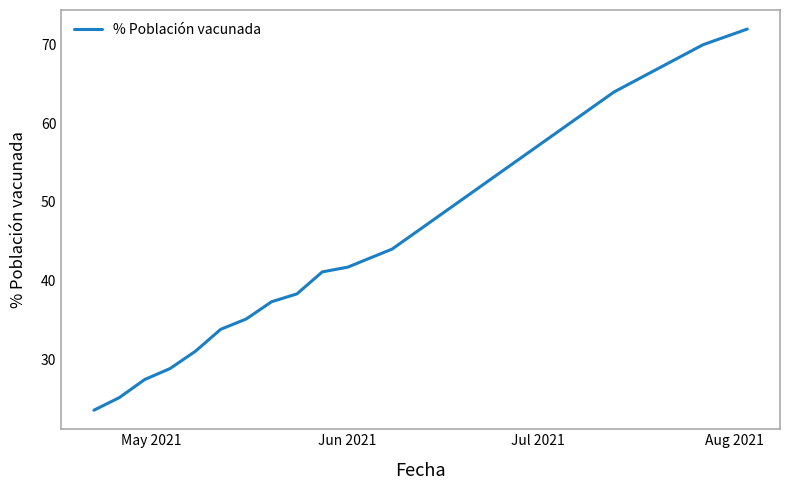

What is the greatest value displayed?

72.0